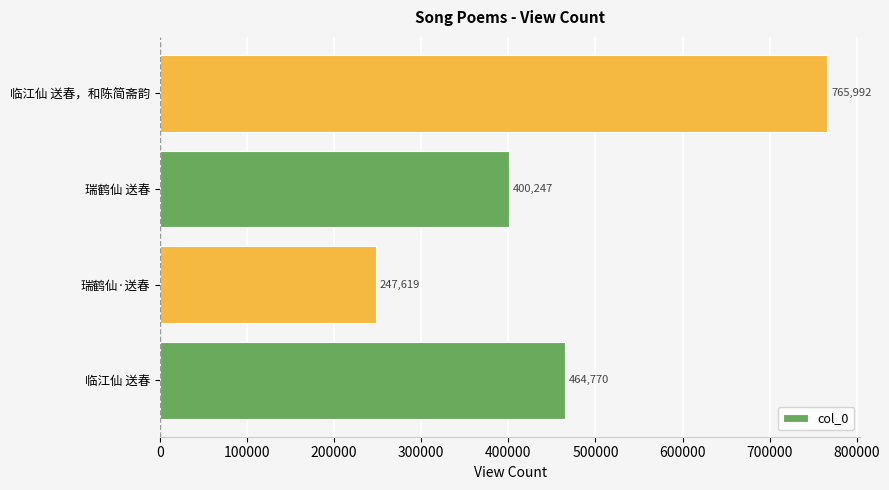

At which category does the chart reach its peak across all series?

临江仙 送春，和陈简斋韵